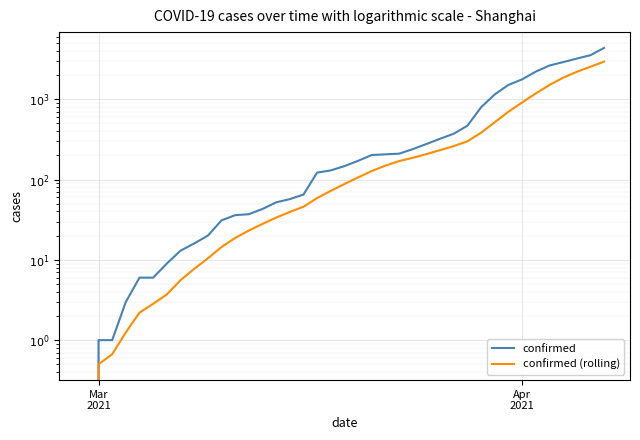

Is this an area chart (filled region under the line)?

No